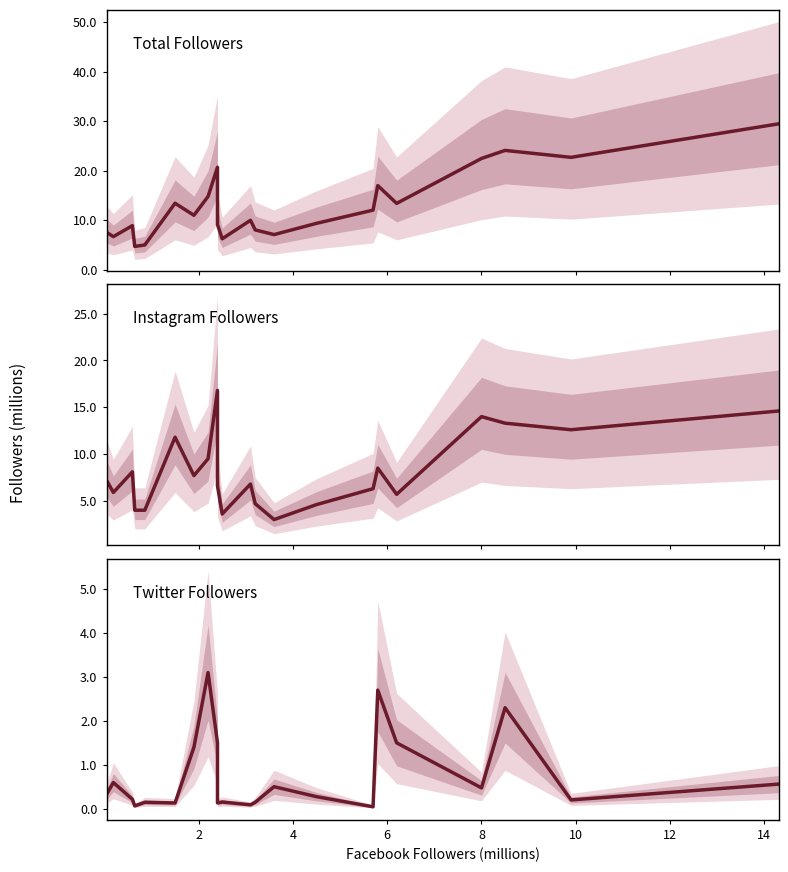

Which series has the largest total across all categories?

Total Followers